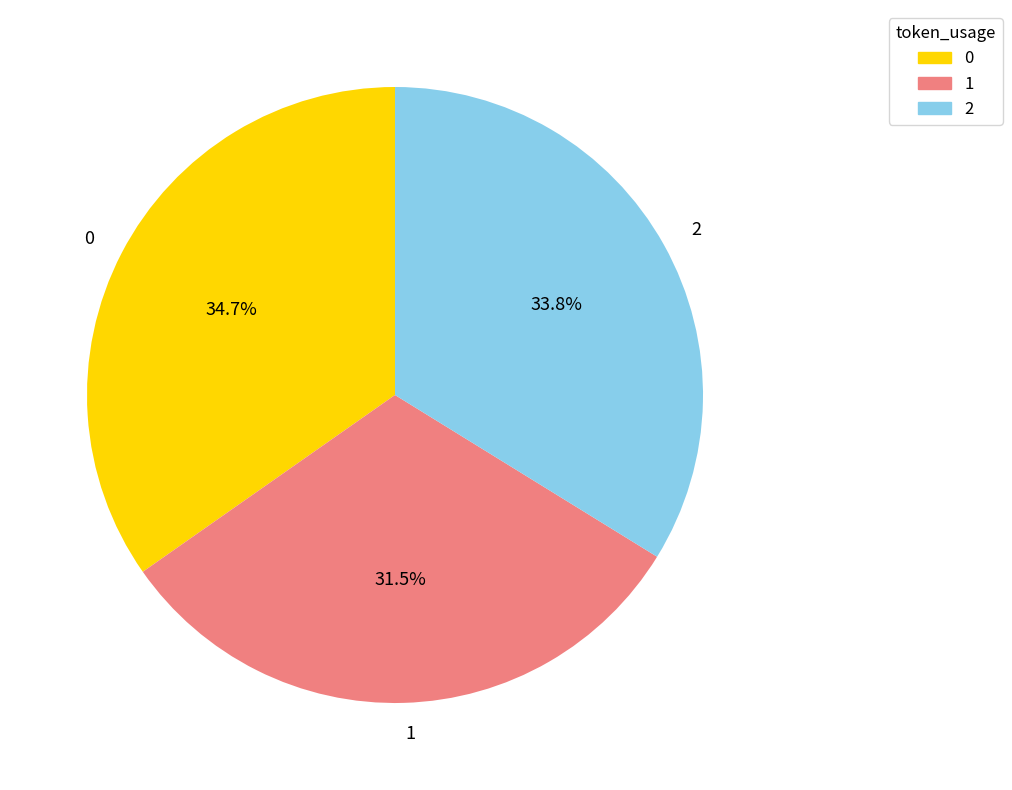

Rank the categories by value from highest to lowest.

0, 2, 1